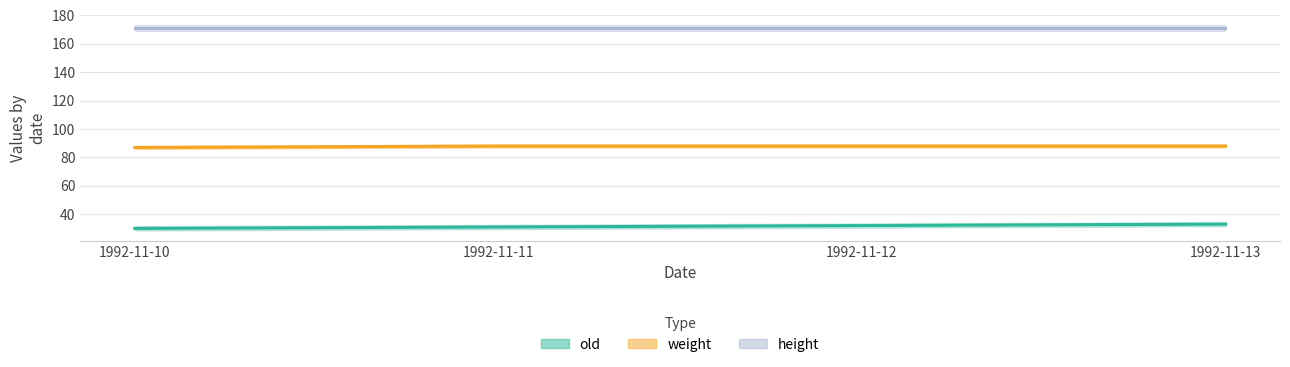

At how many categories does at least one series exceed 50?

4